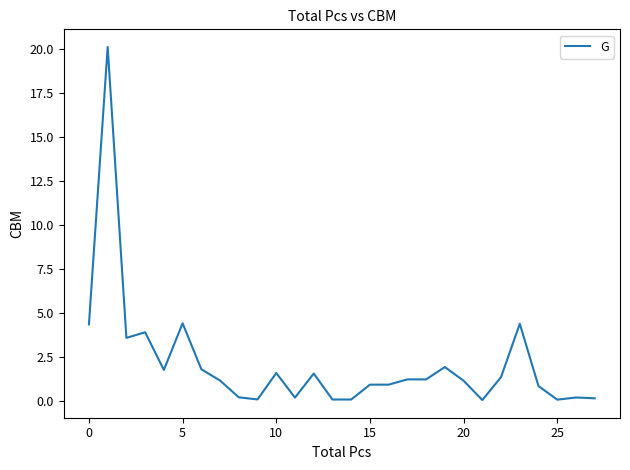

What is the maximum value shown in the chart?

20.1